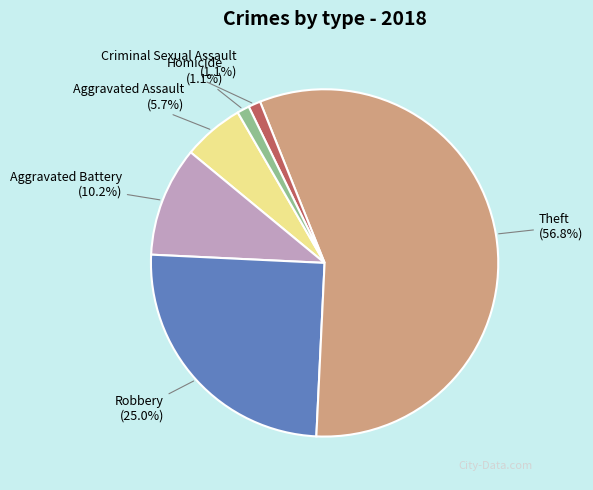

Which slice is the largest?

Theft